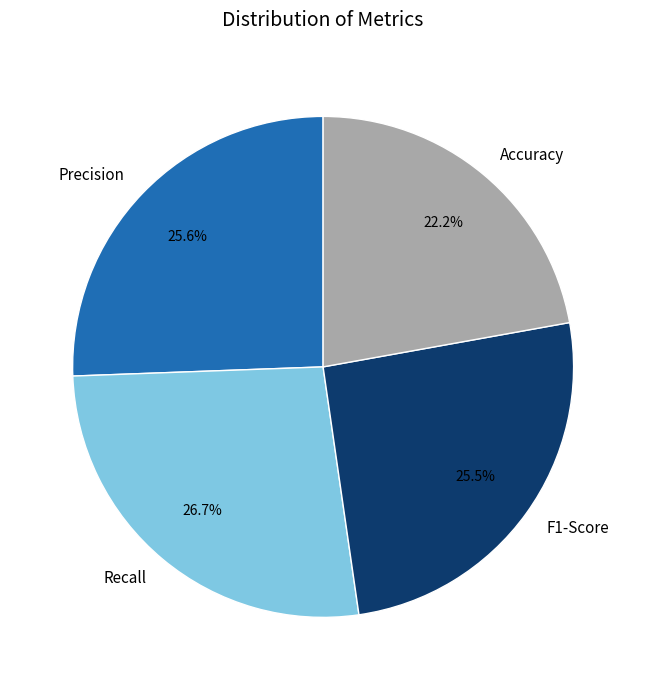

Do Accuracy and F1-Score together represent more than half of the pie?

No